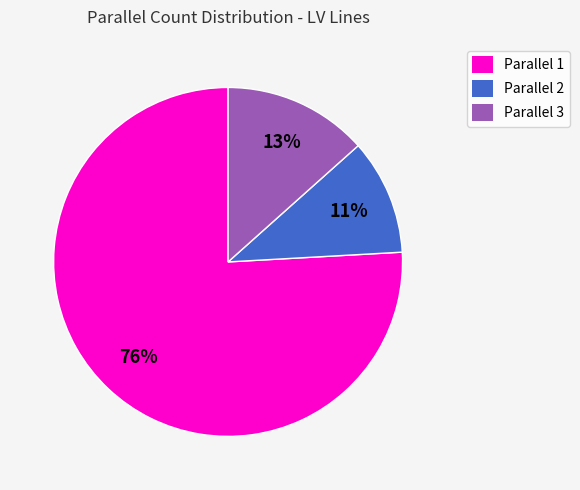

To the nearest percent, what is the average slice percentage?

33%